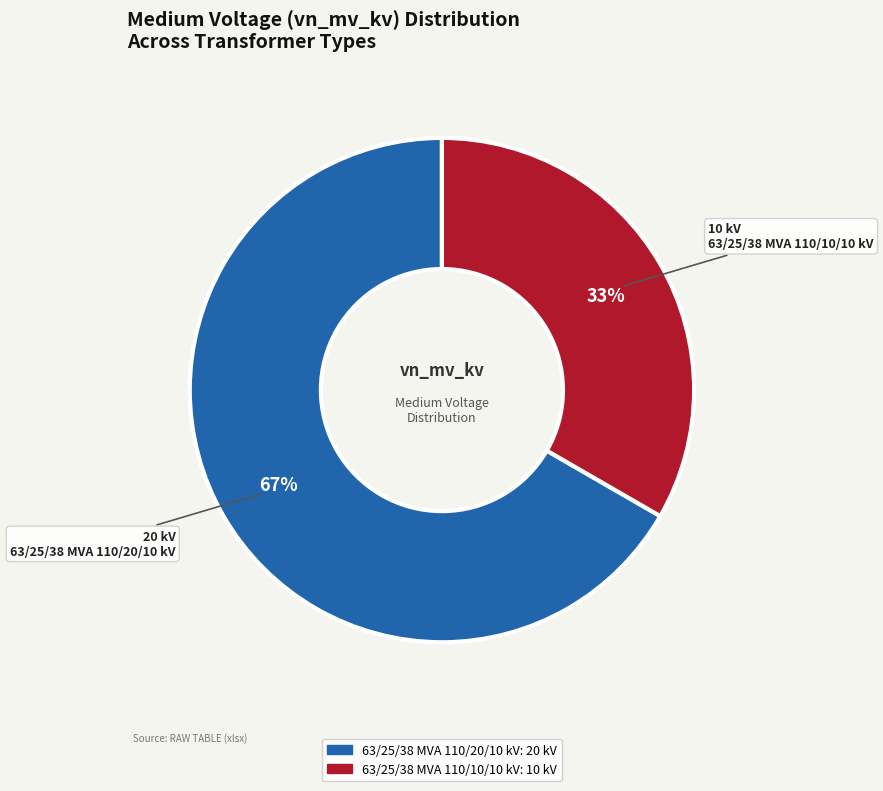

Is it true that 63/25/38 MVA 110/10/10 kV is 33% of the pie?

True